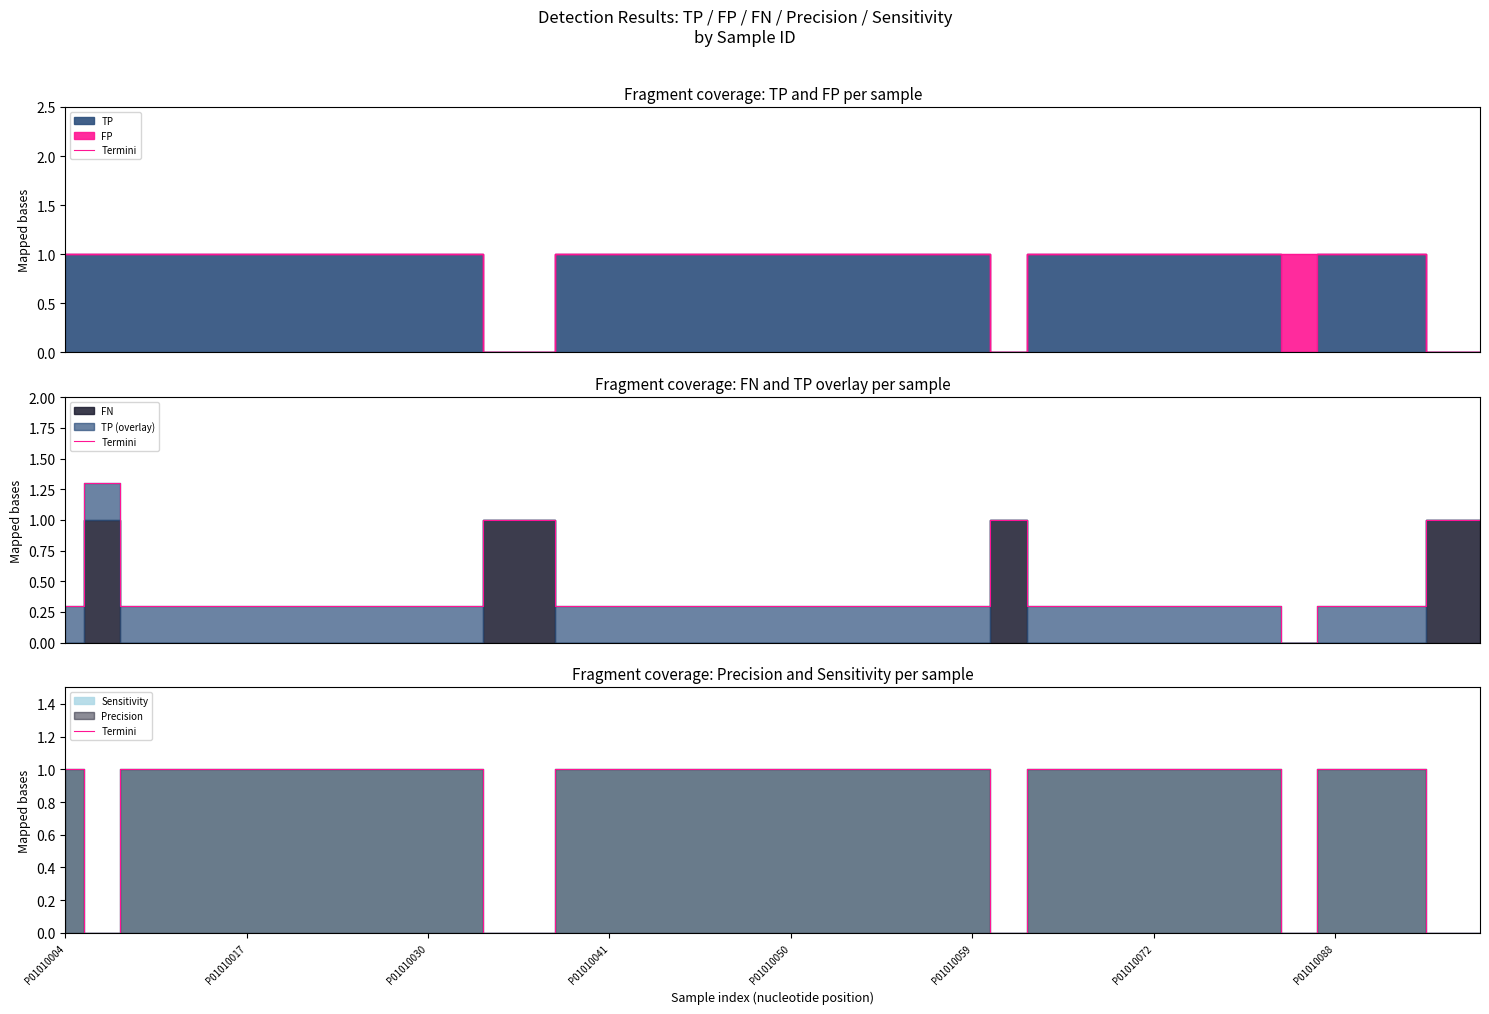

How many values are above zero?

33